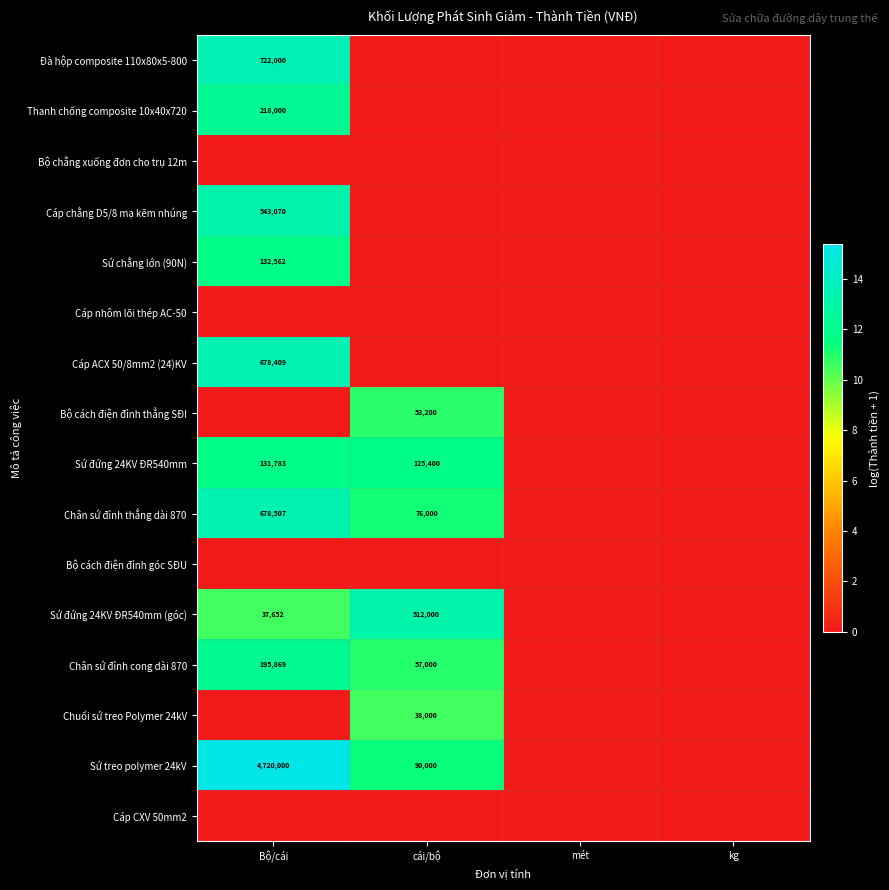

The Cáp chằng D5/8 mạ kẽm nhúng series shows 543070 at Bộ/cái. True or false?

True